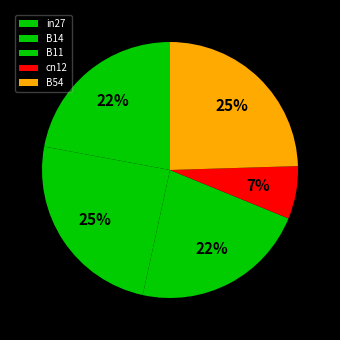

To the nearest percent, what is the average slice percentage?

20%